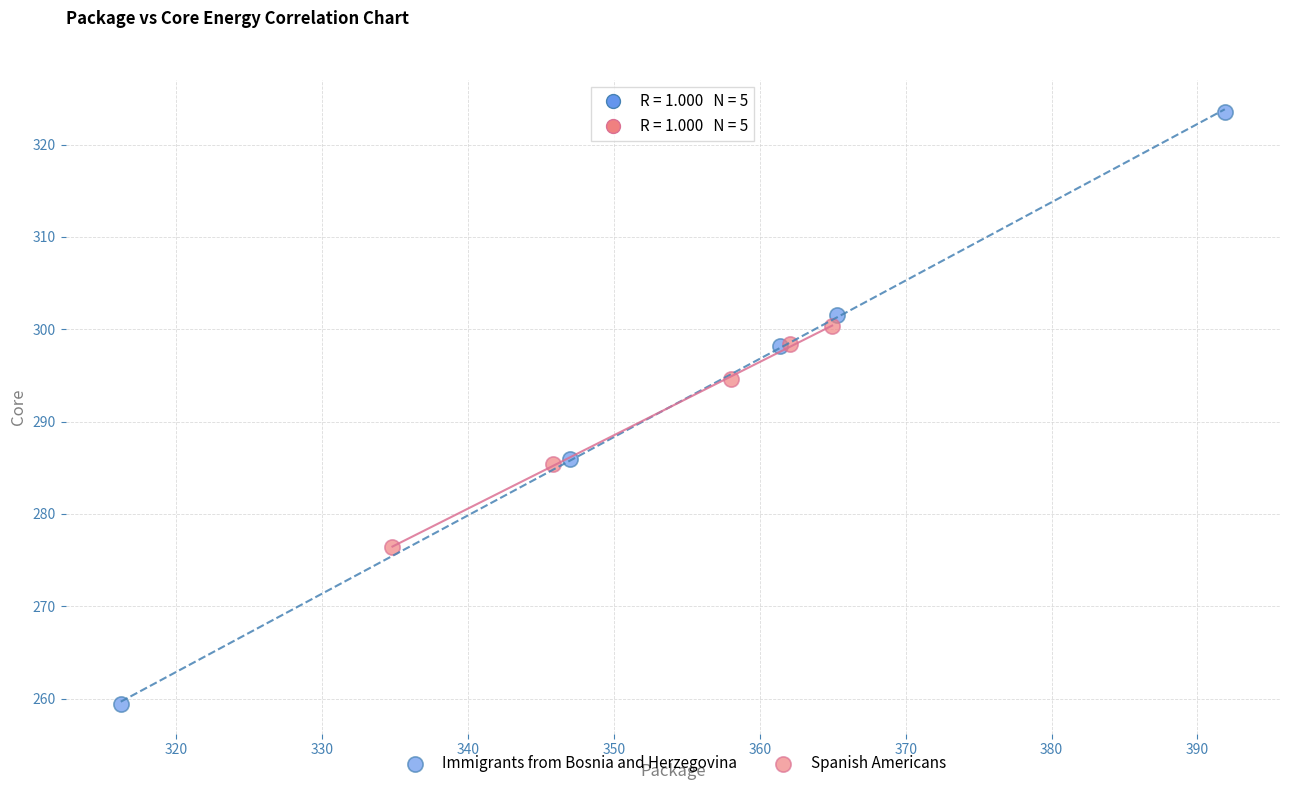

Which series contains the highest Y value?

Immigrants from Bosnia and Herzegovina